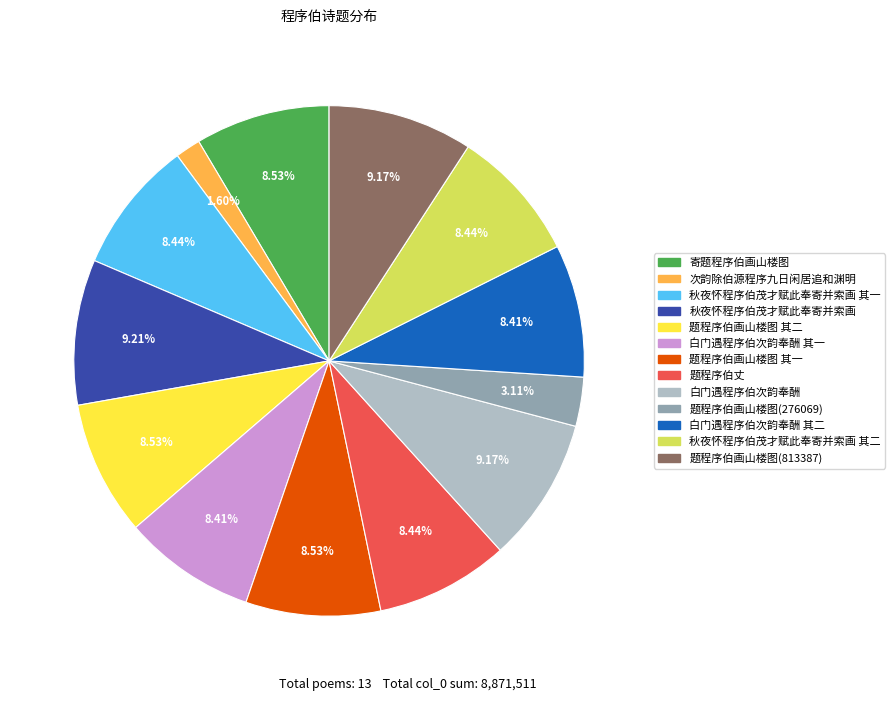

Is there any slice that represents more than half of the pie?

No